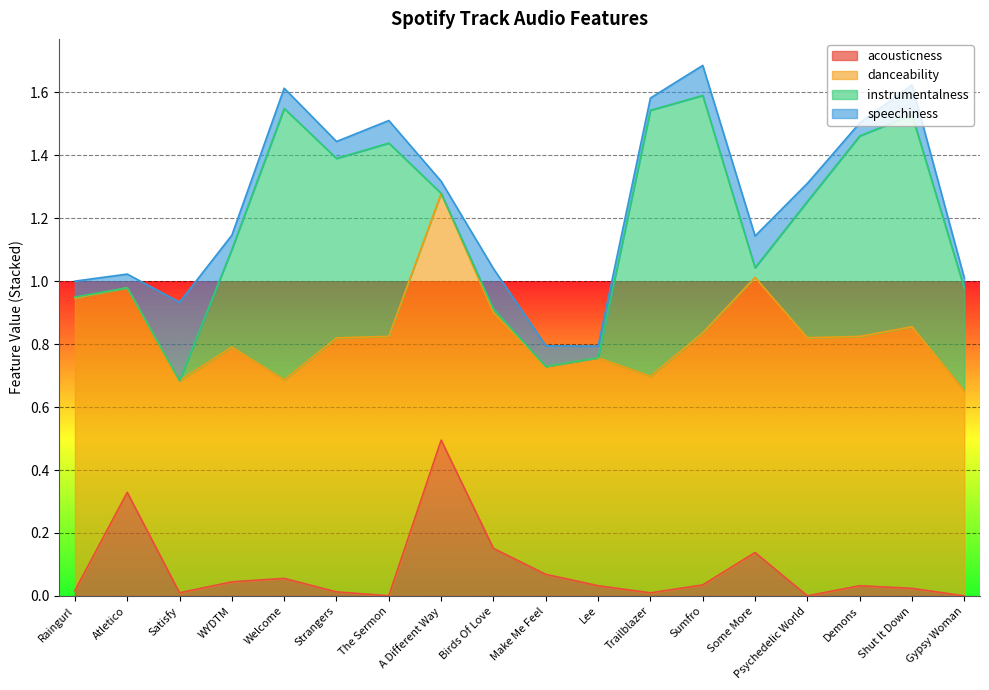

What is the label of the 18th point from the right?

Raingurl